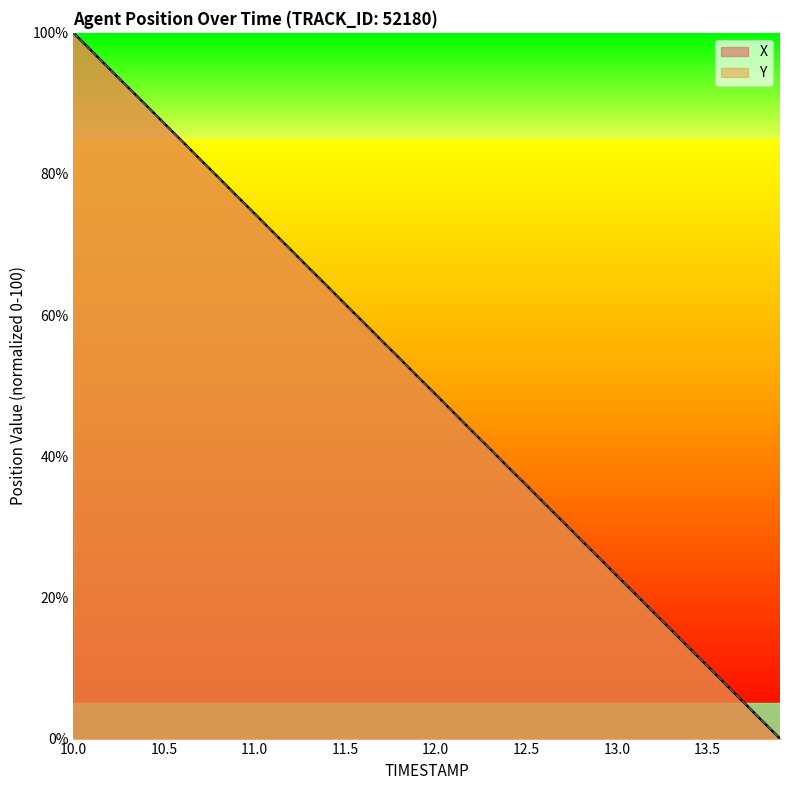

True or false: X has a value of 5.4 at 13.5.

False